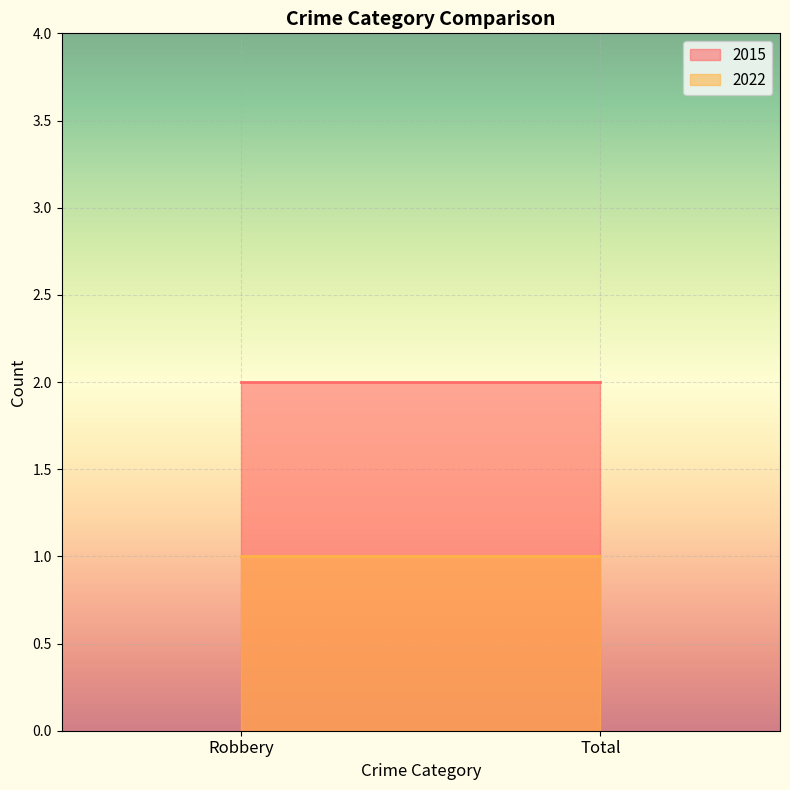

List the labels in order of 2015 value, largest first.

Robbery, Total